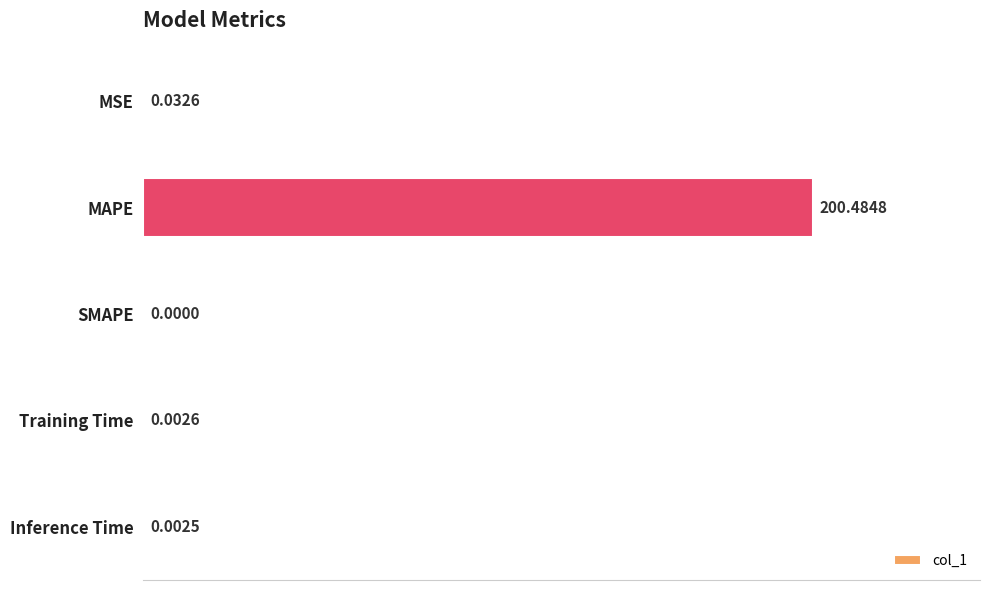

At which label is the value closest to 100?

MSE